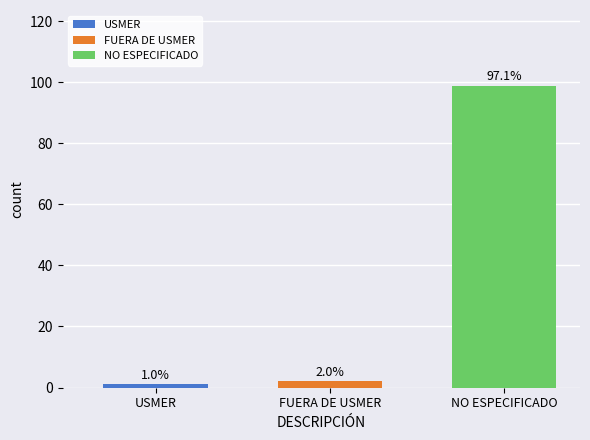

True or false: the data shows 2 at FUERA DE USMER.

True